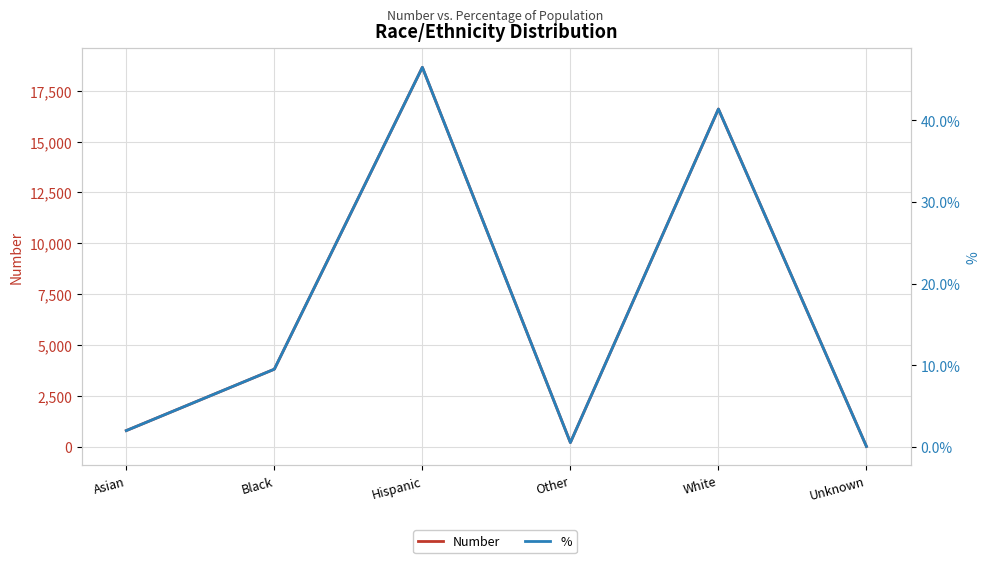

Reading right to left, list all the values displayed in this chart.

Number: 22.0	16598.0	211.0	18648.0	3816.0	800.0
%: 0.0	0.4	0.0	0.5	0.1	0.0